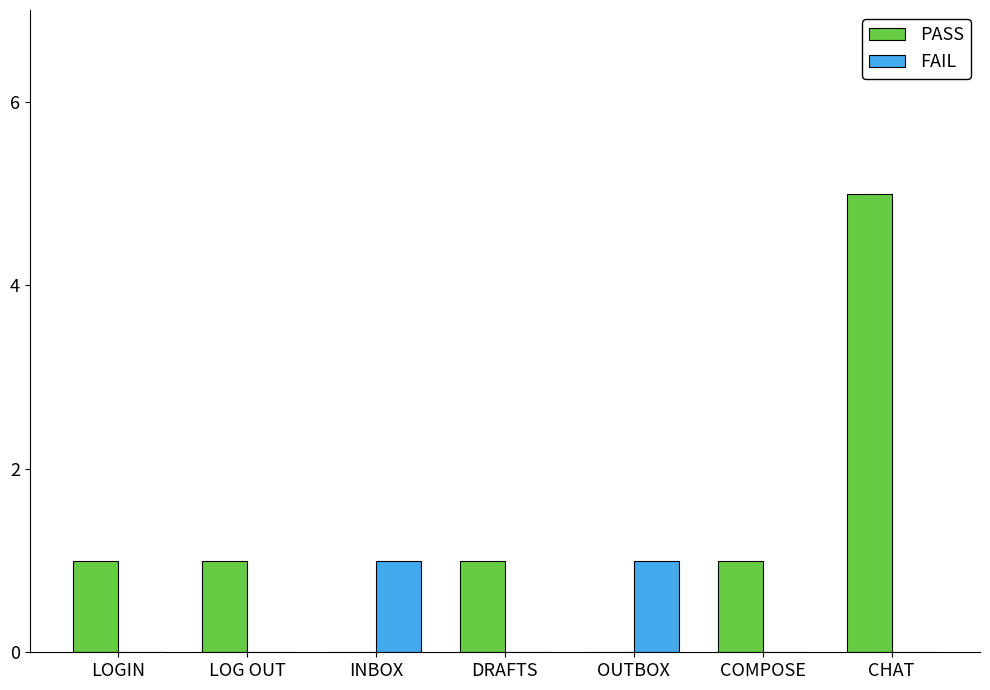

True or false: PASS has a value of 0 at OUTBOX.

True